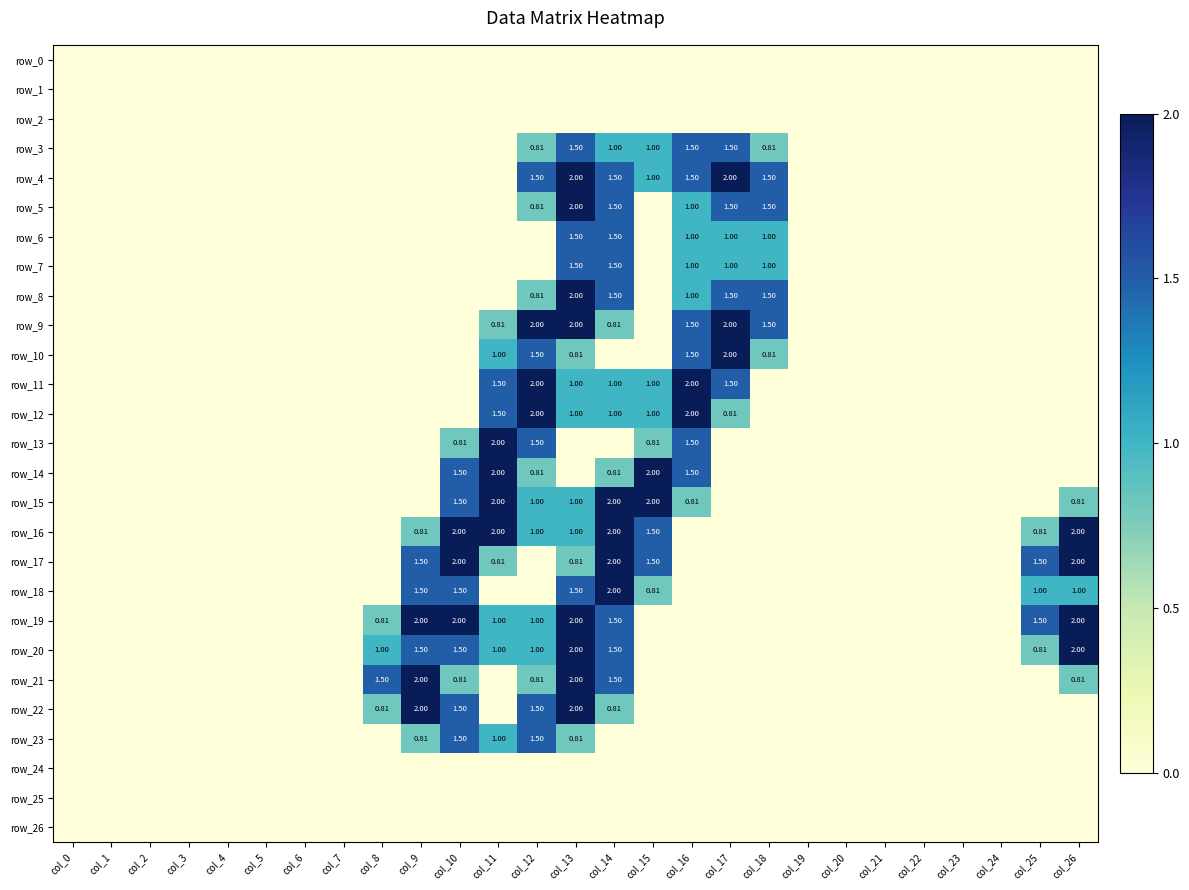

What is the sum of all row_18 values?

9.3